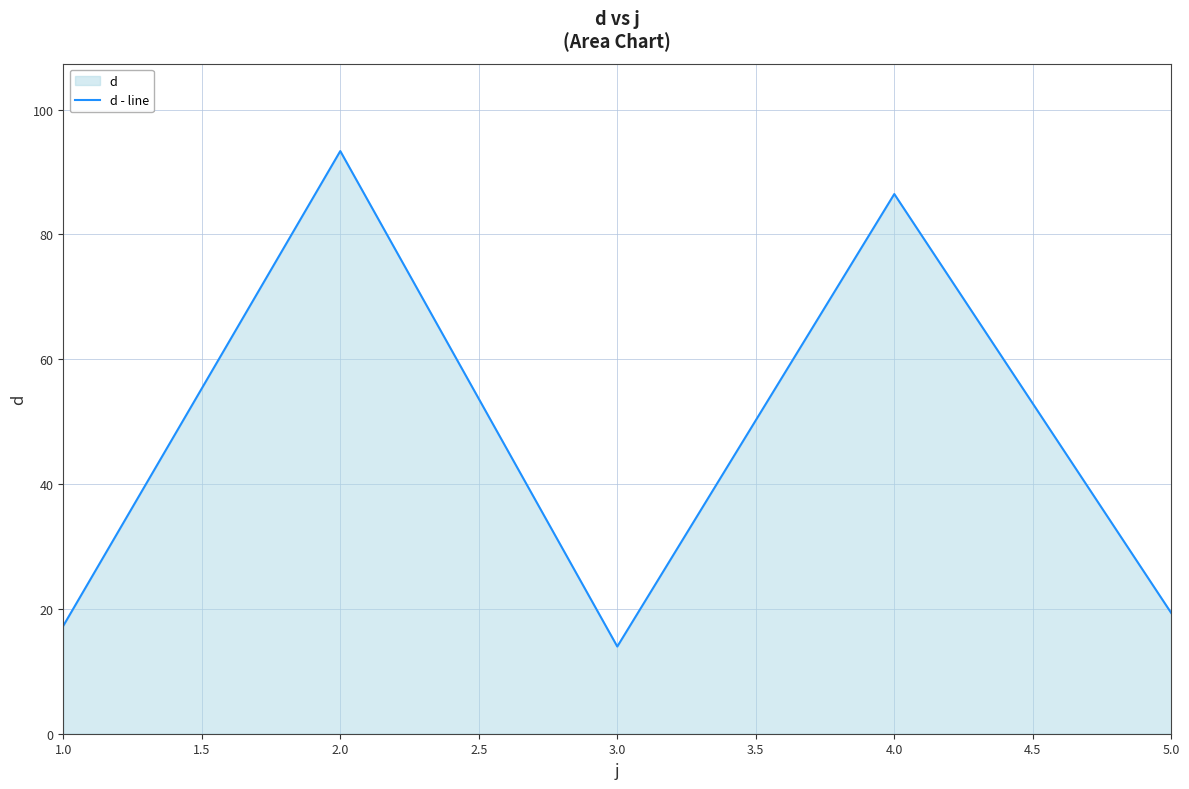

Reading left to right, extract all data points from this chart.

17.3	93.4	14.0	86.5	19.3